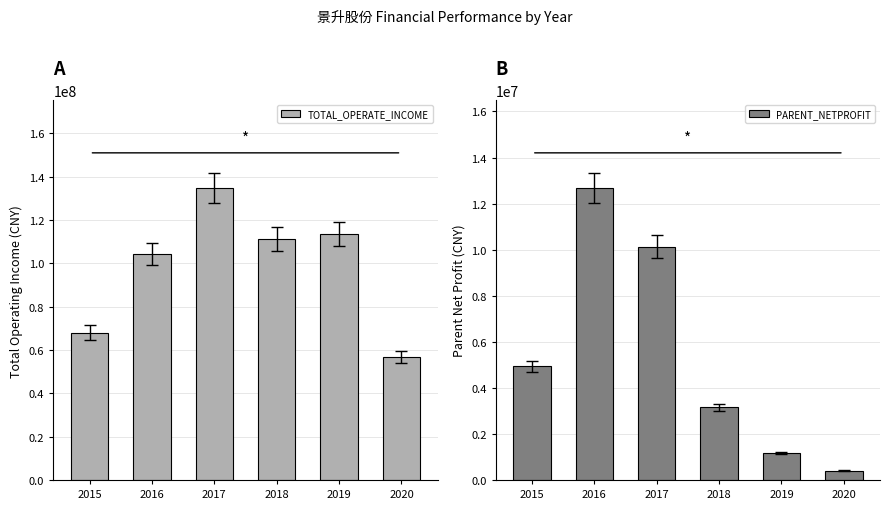

List the labels in order of PARENT_NETPROFIT value, largest first.

2016, 2017, 2015, 2018, 2019, 2020